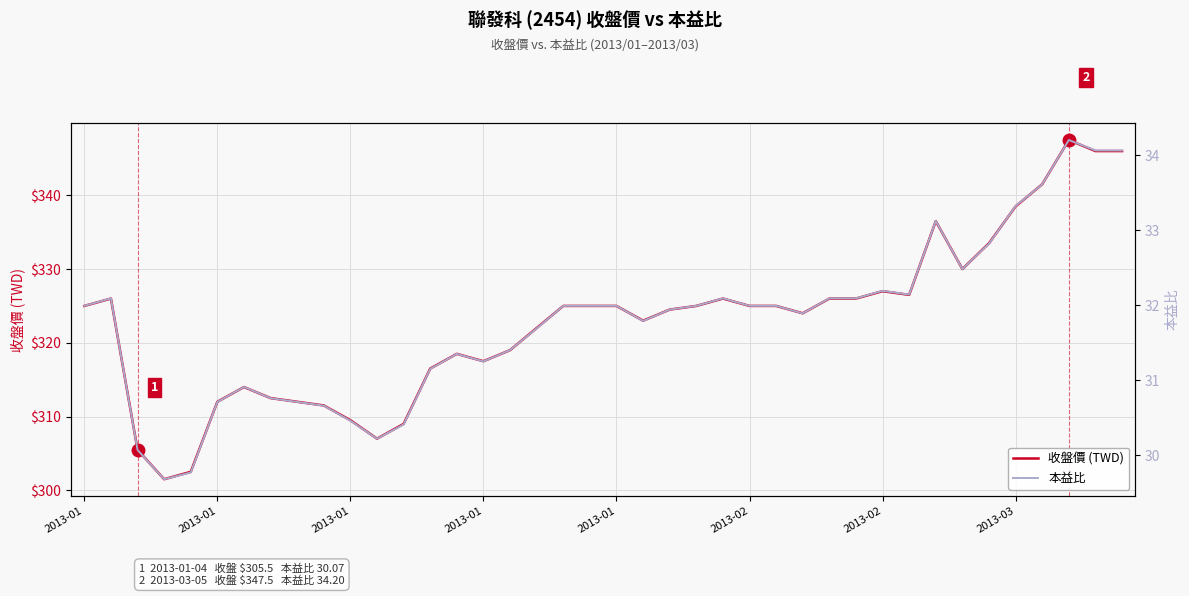

Is this an area chart (filled region under the line)?

No